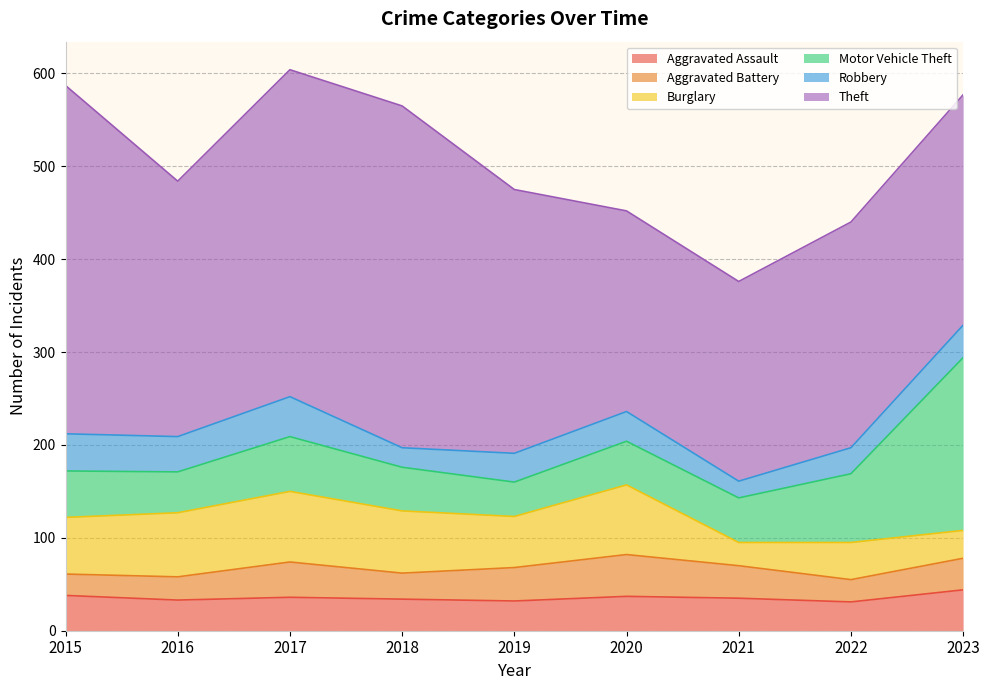

How many interior local peaks does the Aggravated Battery series have?

2